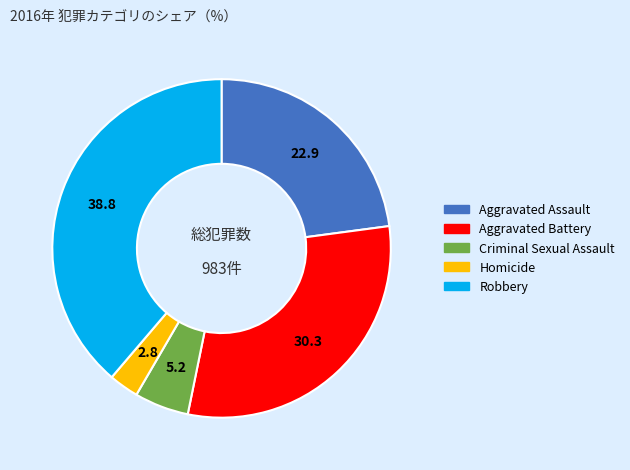

Rank the categories by value from highest to lowest.

Robbery, Aggravated Battery, Aggravated Assault, Criminal Sexual Assault, Homicide